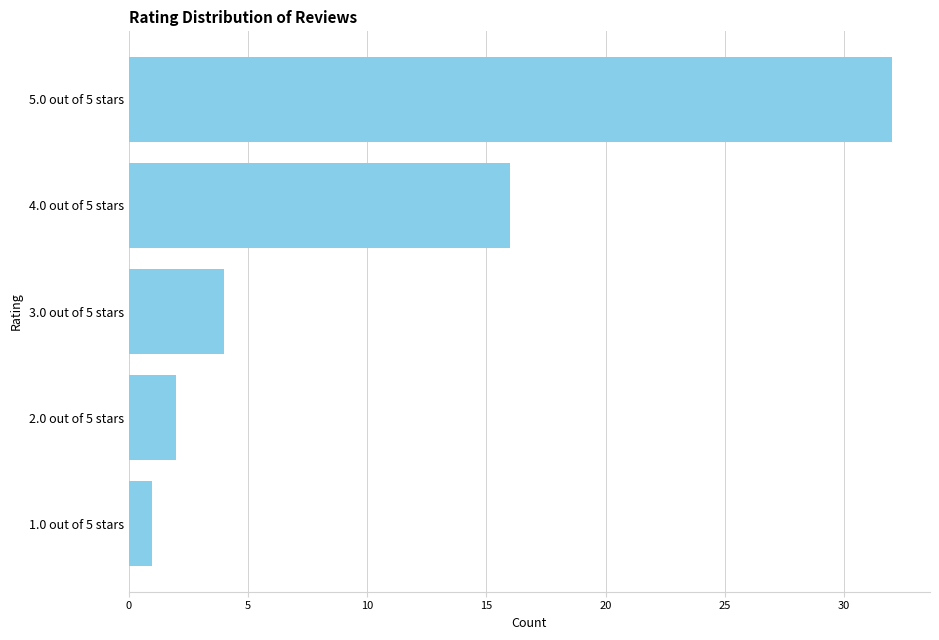

True or false: the data shows 1 at 1.0 out of 5 stars.

True